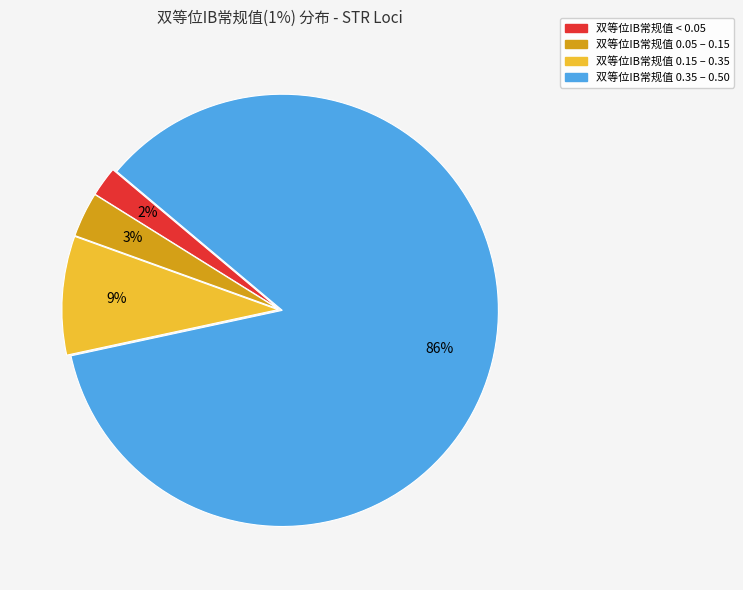

Is there a majority slice in this chart?

Yes